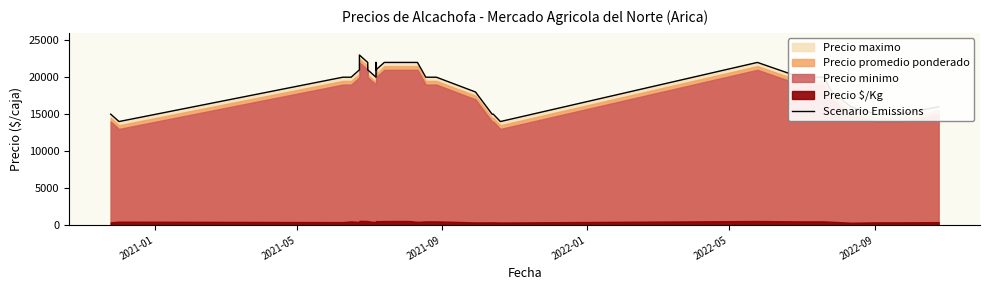

How many interior local valleys (lower than both neighbors) does the data have?

4